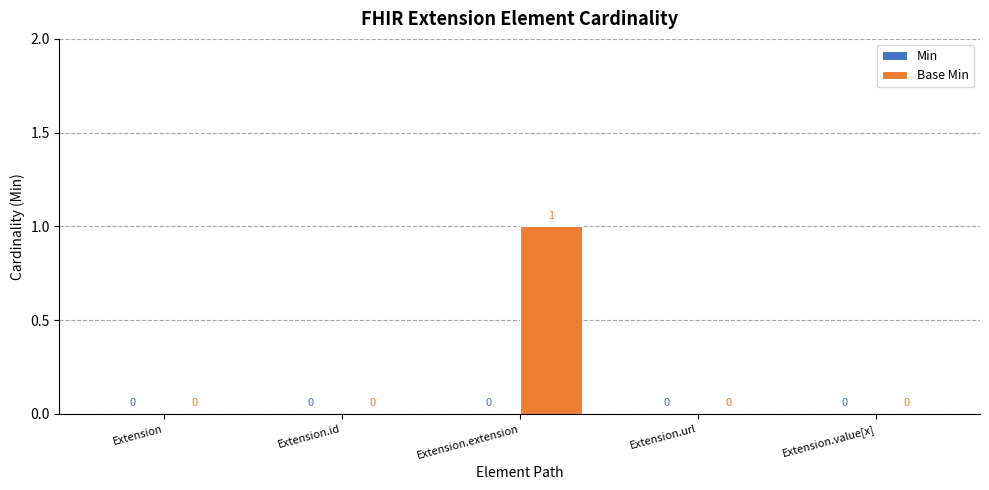

Which category has the highest value across all series?

Extension.extension